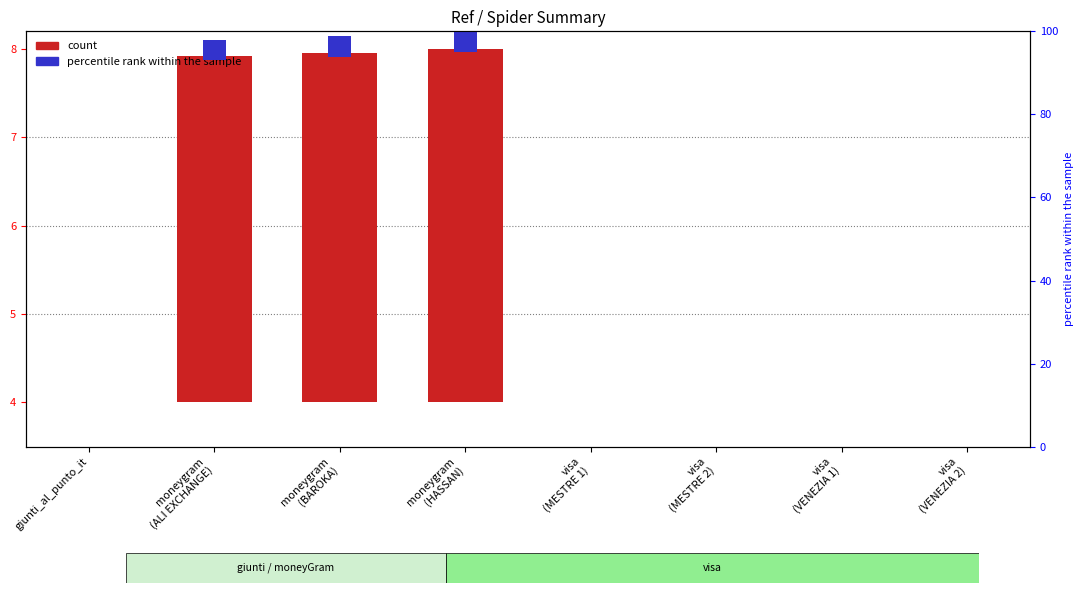

Between visa
(MESTRE 2) and visa
(VENEZIA 1), which series saw the biggest shift?

count